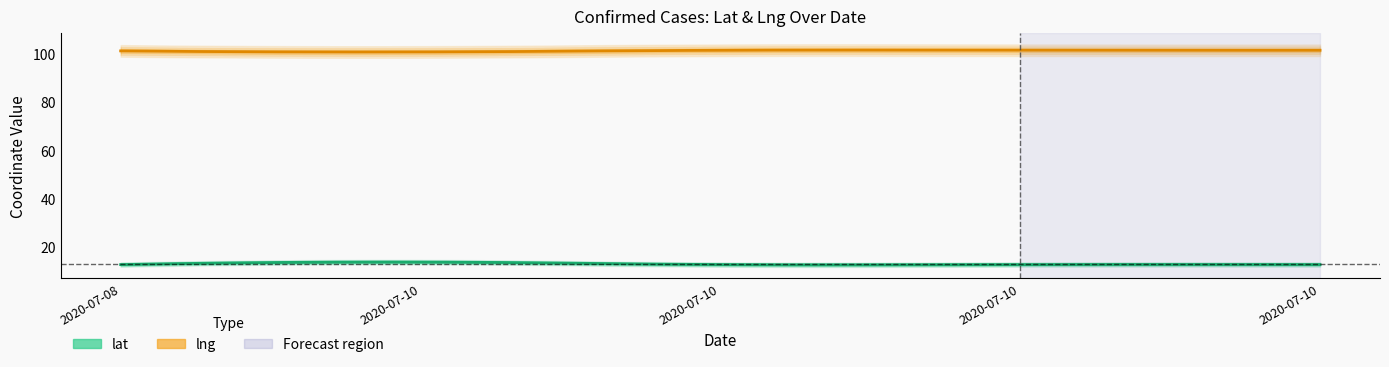

What is the sum of all lat values?

64.5